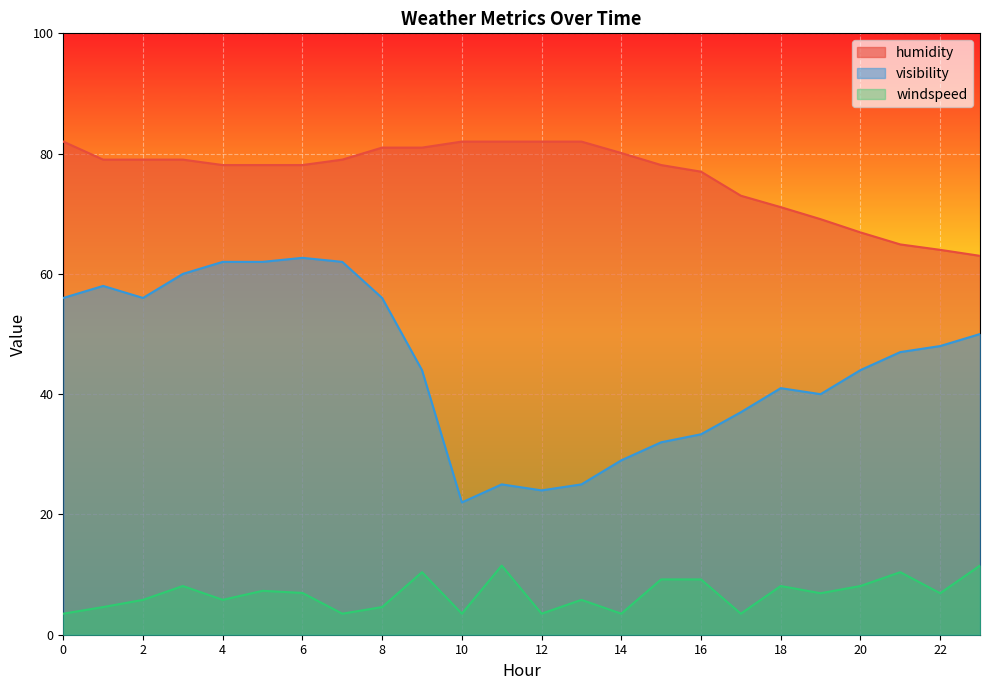

Reading left to right, extract all data points from this chart.

humidity: 82.0	79.0	79.0	79.0	78.1	78.1	78.1	79.0	81.0	81.0	82.0	82.0	82.0	82.0	80.1	78.1	77.0	73.0	71.1	69.1	66.9	64.9	64.0	63.0
visibility: 56.0	58.0	56.0	60.0	62.0	62.0	62.7	62.0	56.0	44.0	22.0	25.0	24.0	25.0	29.0	32.0	33.3	37.0	41.0	40.0	44.0	47.0	48.0	50.0
windspeed: 3.5	4.6	5.8	8.1	5.8	7.3	7.0	3.5	4.6	10.4	3.5	11.5	3.5	5.8	3.5	9.2	9.2	3.5	8.1	6.9	8.1	10.4	6.9	11.5